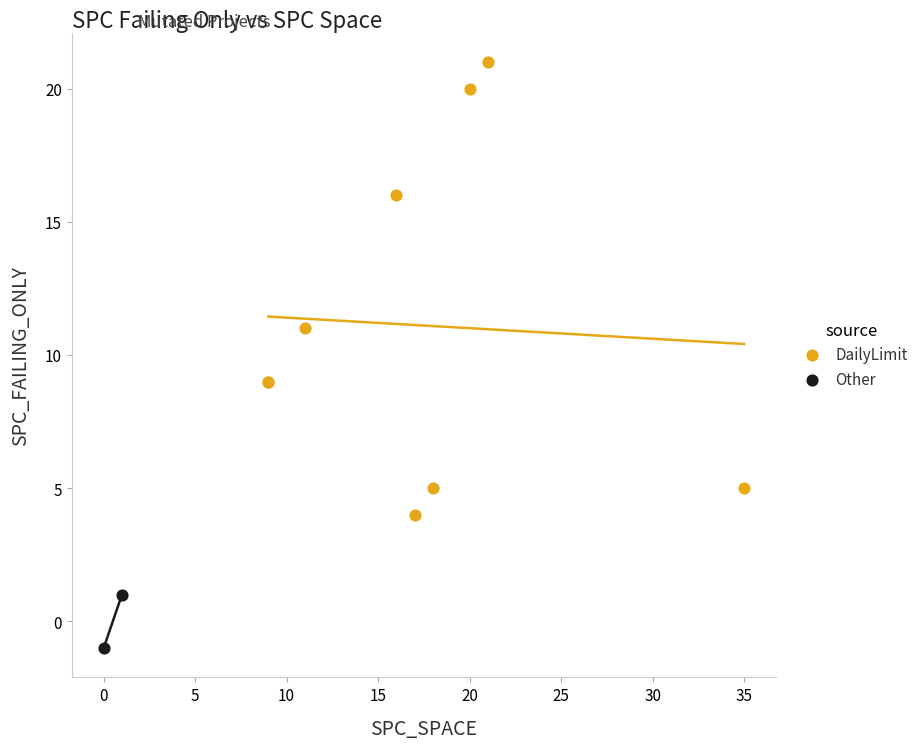

Which series has the largest Y range (max minus min)?

DailyLimit